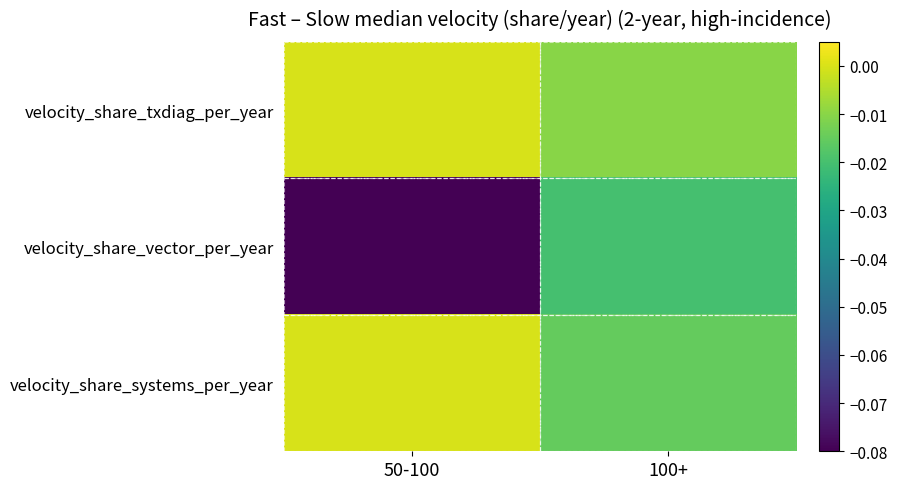

Reading left to right, what are all the values shown in this chart?

velocity_share_txdiag_per_year: 50-100=0.0	100+=-0.0
velocity_share_vector_per_year: 50-100=-0.1	100+=-0.0
velocity_share_systems_per_year: 50-100=0.0	100+=-0.0